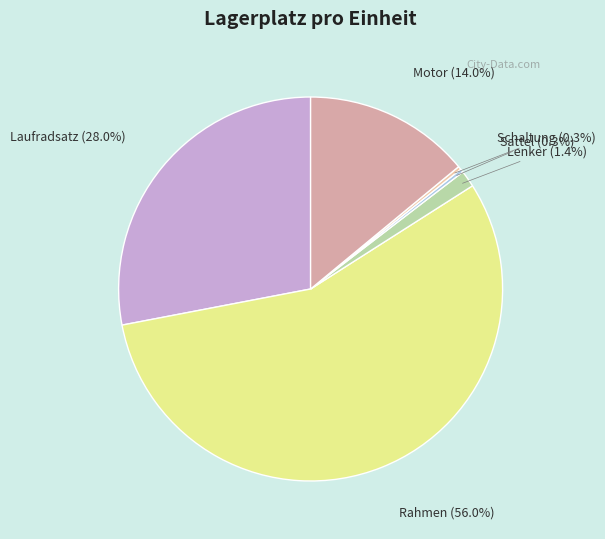

The Laufradsatz slice represents 28% of the pie. True or false?

True